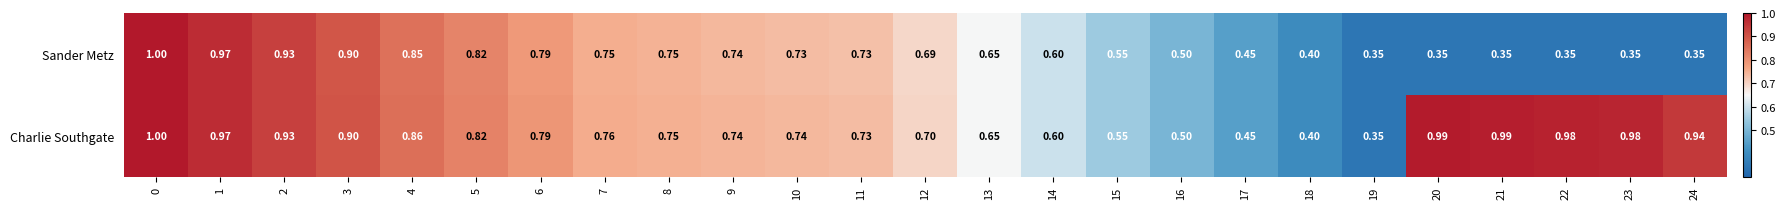

Is the value of Sander Metz at 24 greater than the value of Charlie Southgate at 4?

No